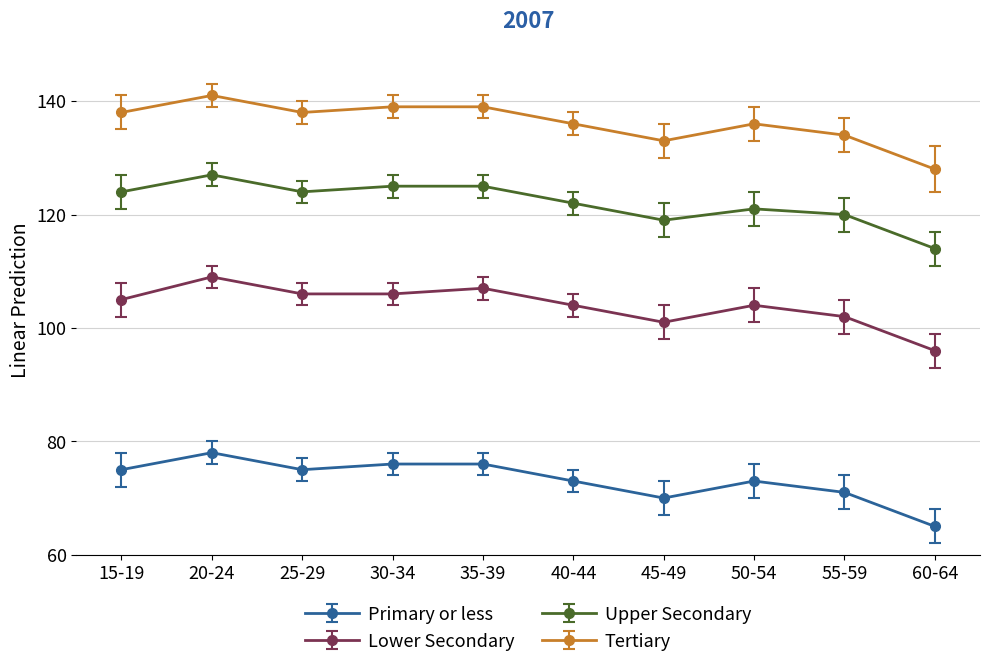

The value of Primary or less at 35-39 is 47. True or false?

False